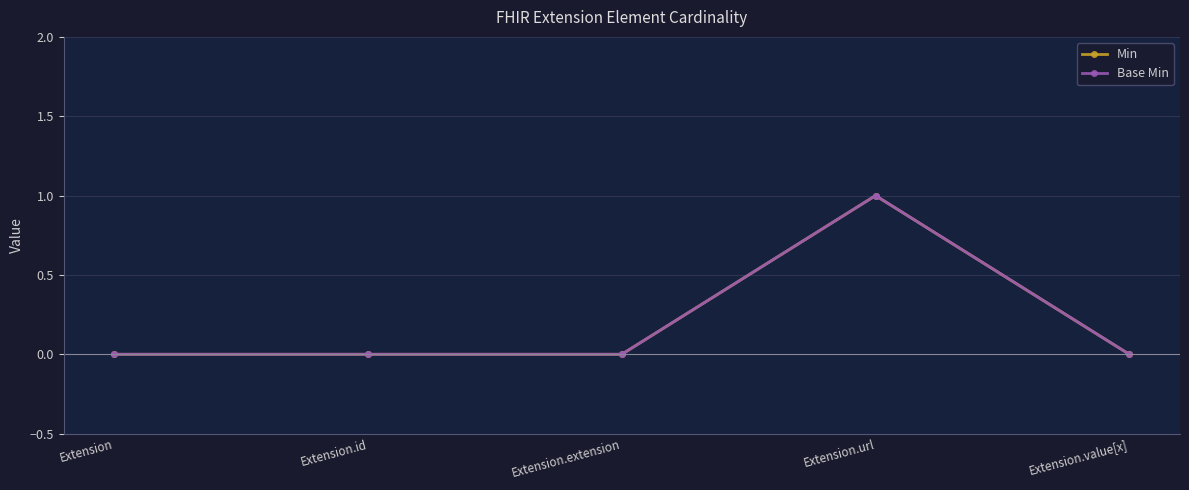

What is the label of the 3rd point from the right?

Extension.extension